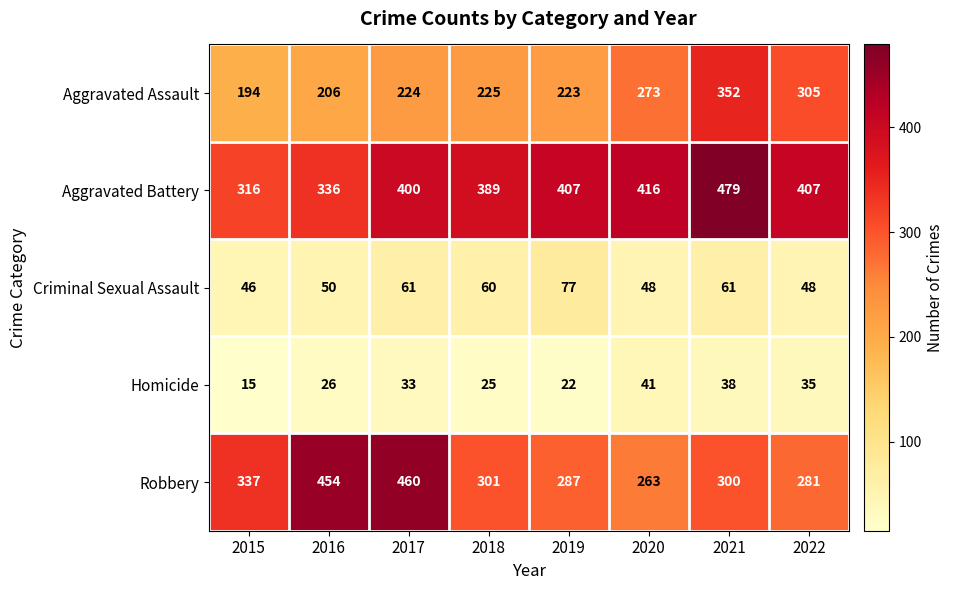

At which category is the sum across all series the highest?

2021